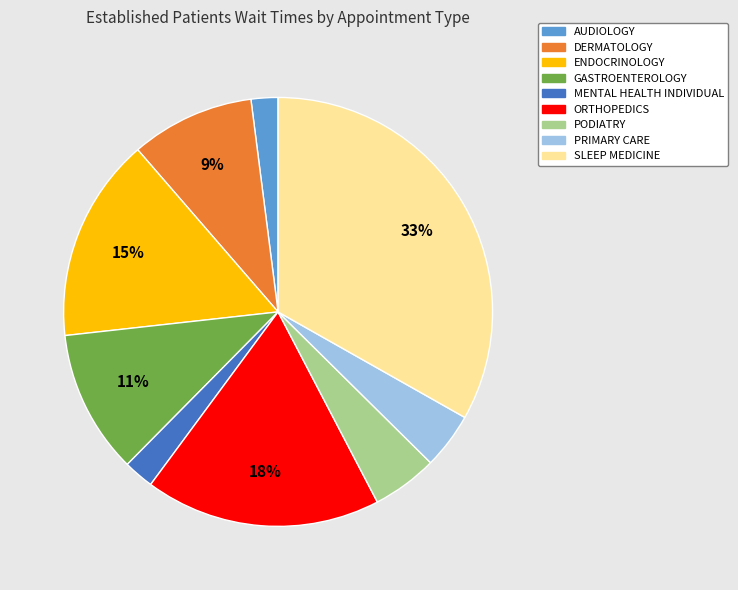

How many slices are in this pie chart?

9